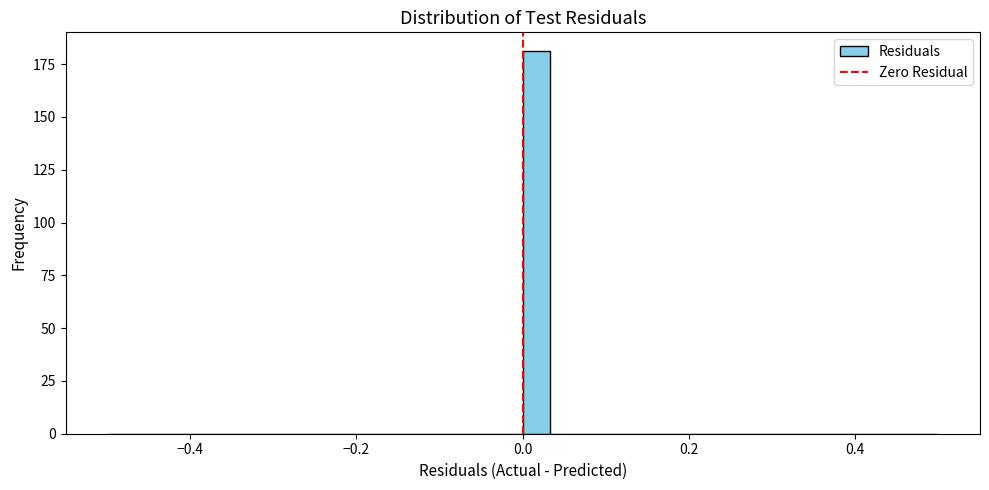

Around what value on the x-axis is the tallest bar? Give the approximate position of its centre, as read against the axis.

0.02